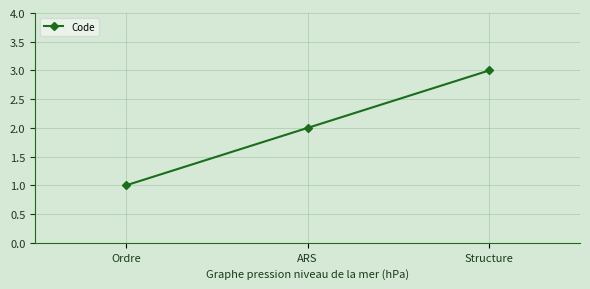

True or false: the data shows 3 at Structure.

True